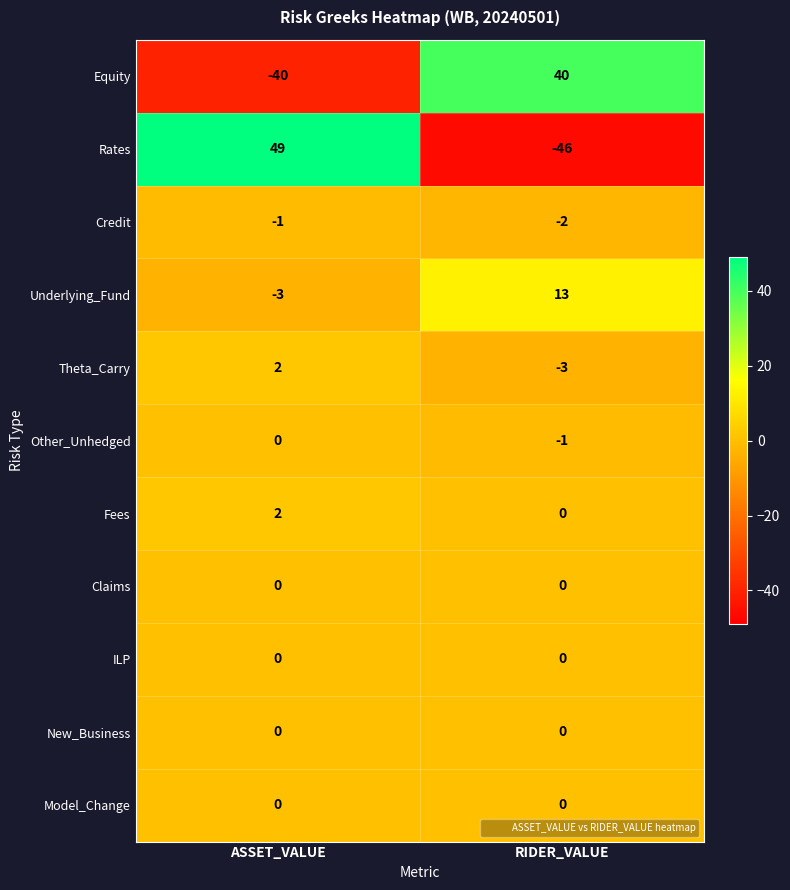

Which series has the widest spread of values?

Rates